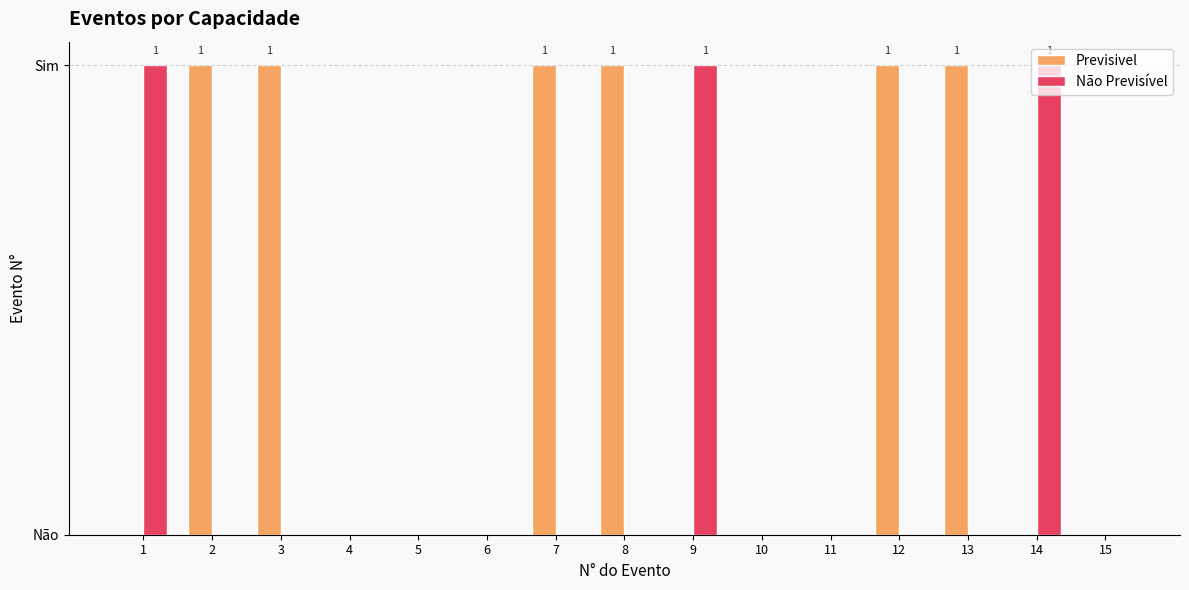

What is the difference between the second highest and minimum values in the Previsivel series?

1